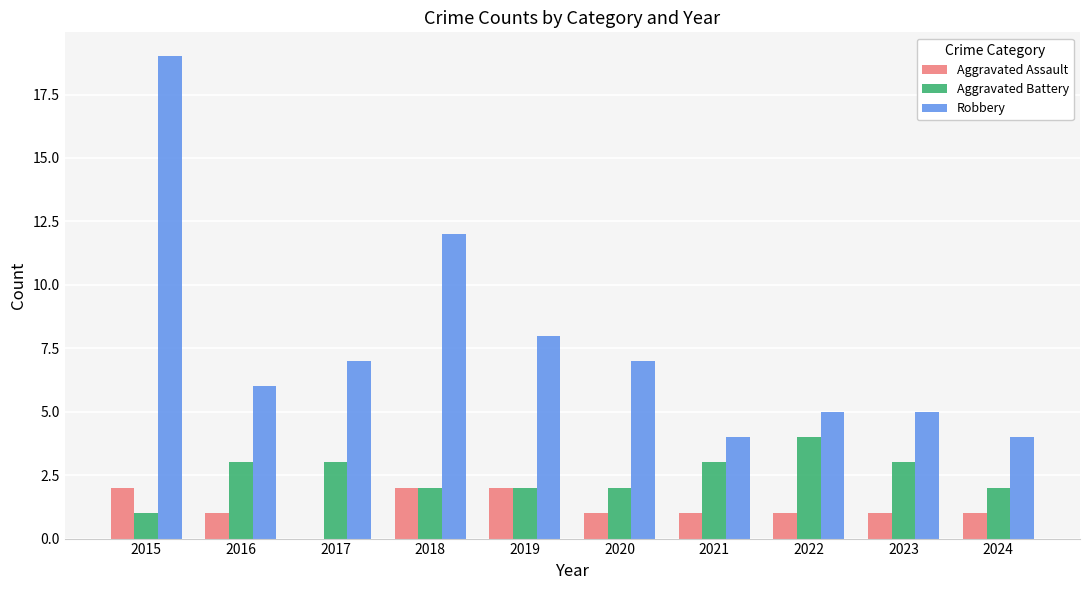

At which category is the sum across all series the highest?

2015